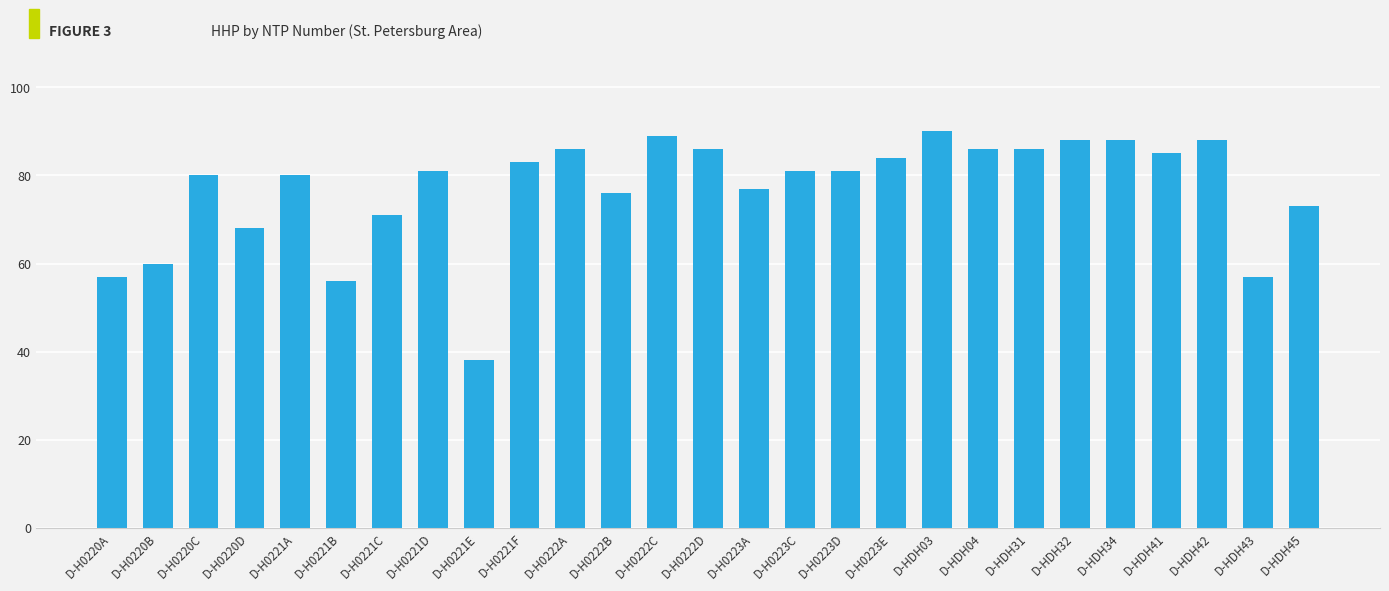

Is it true that the value at D-H0221A is 80?

True